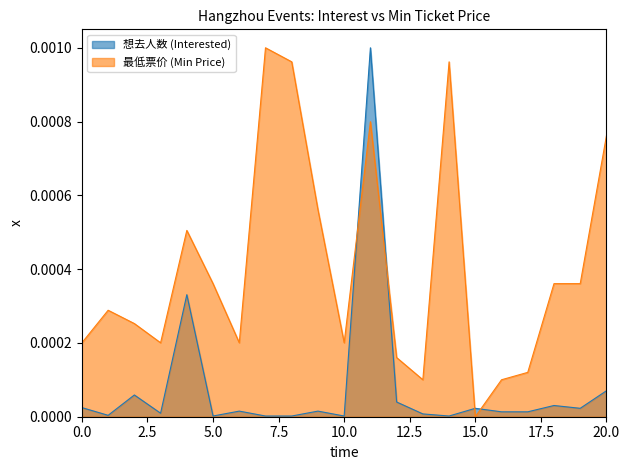

Which series ends up on top after the final intersection of 想去人数 (Interested) and 最低票价 (Min Price)?

最低票价 (Min Price)